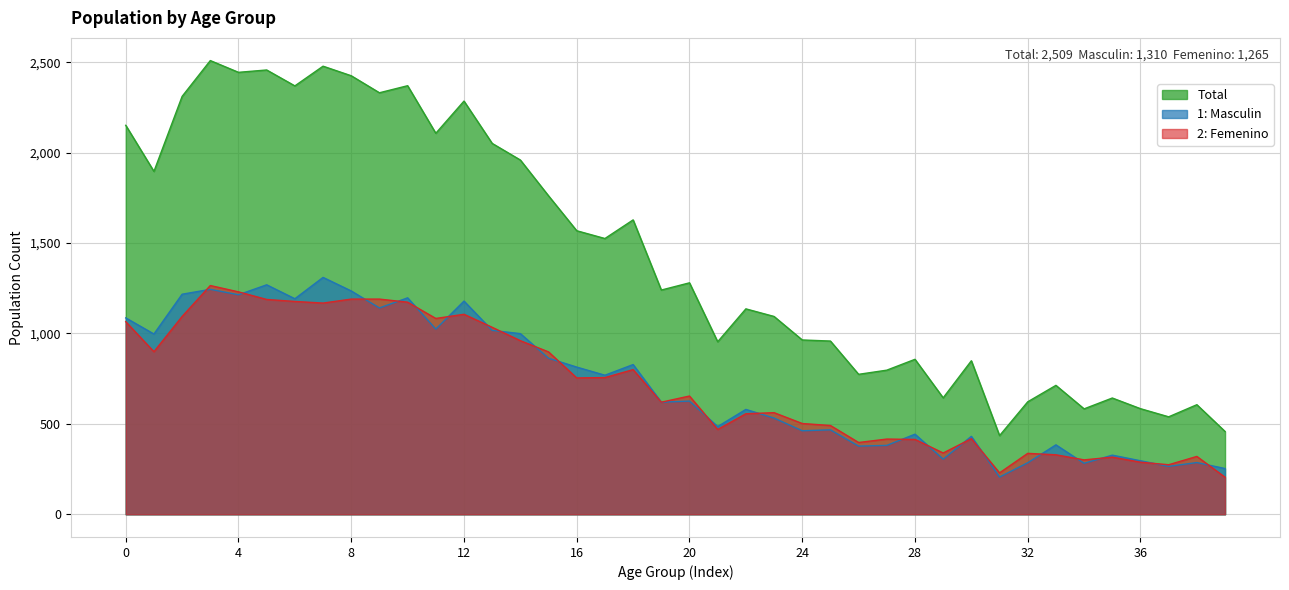

What is the approximate value of Total at 19, to the nearest 50?

1250